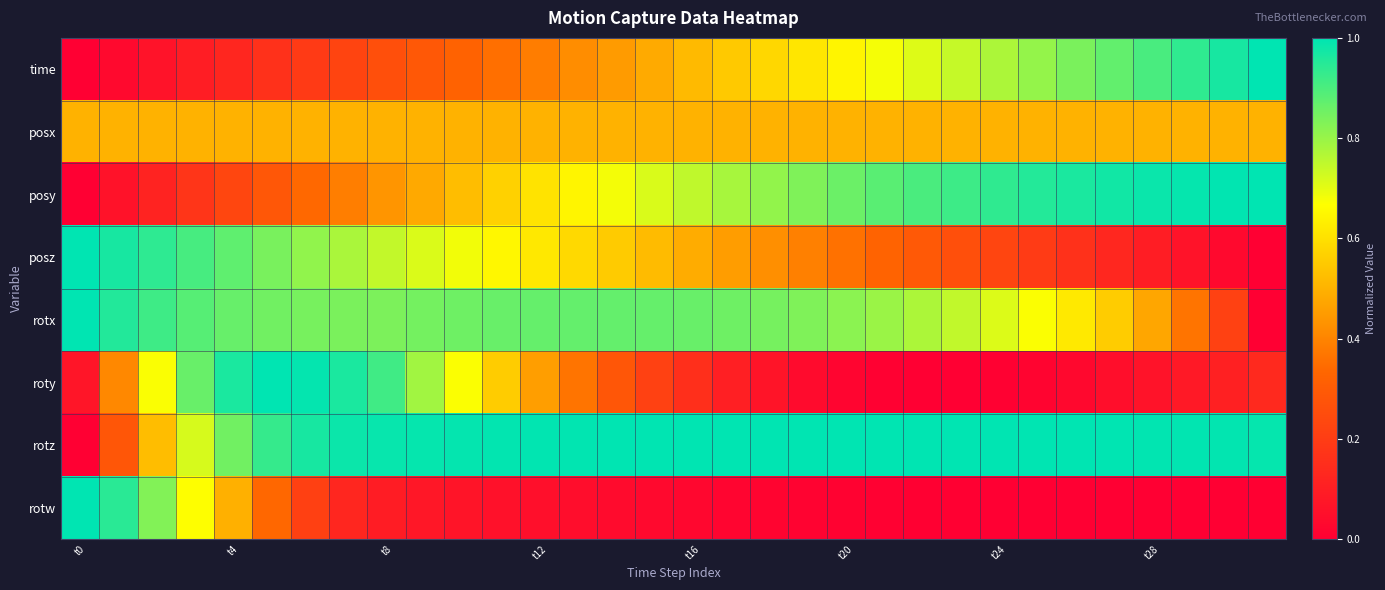

Which series has the largest total across all categories?

rotz